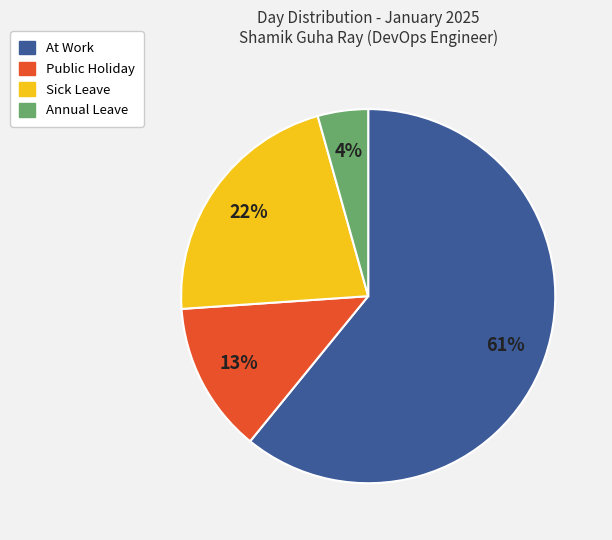

The Public Holiday slice represents 2% of the pie. True or false?

False